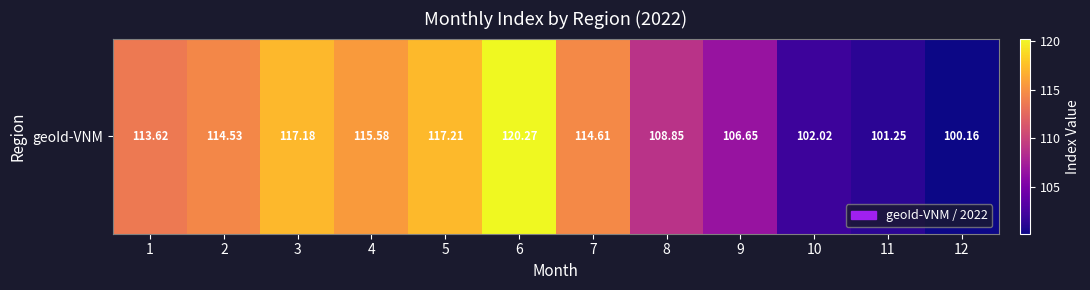

Which label corresponds to the largest value in the chart?

6